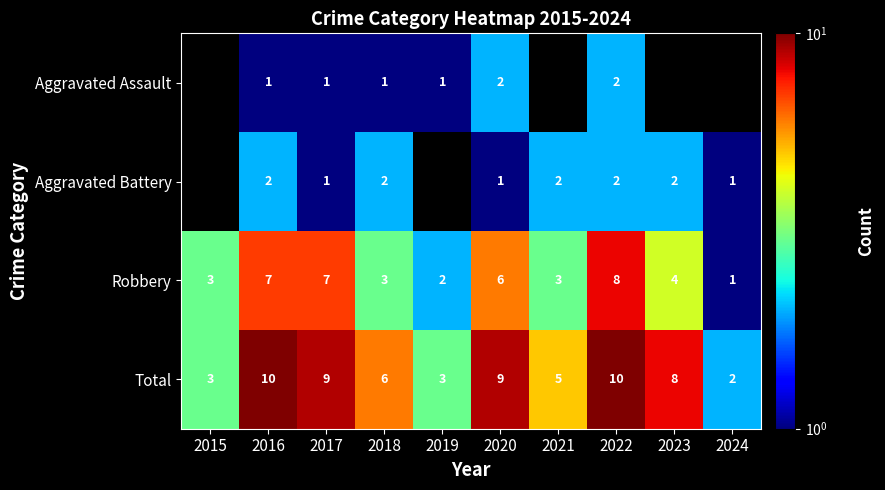

Which has a higher value, 2024 or 2018?

2018